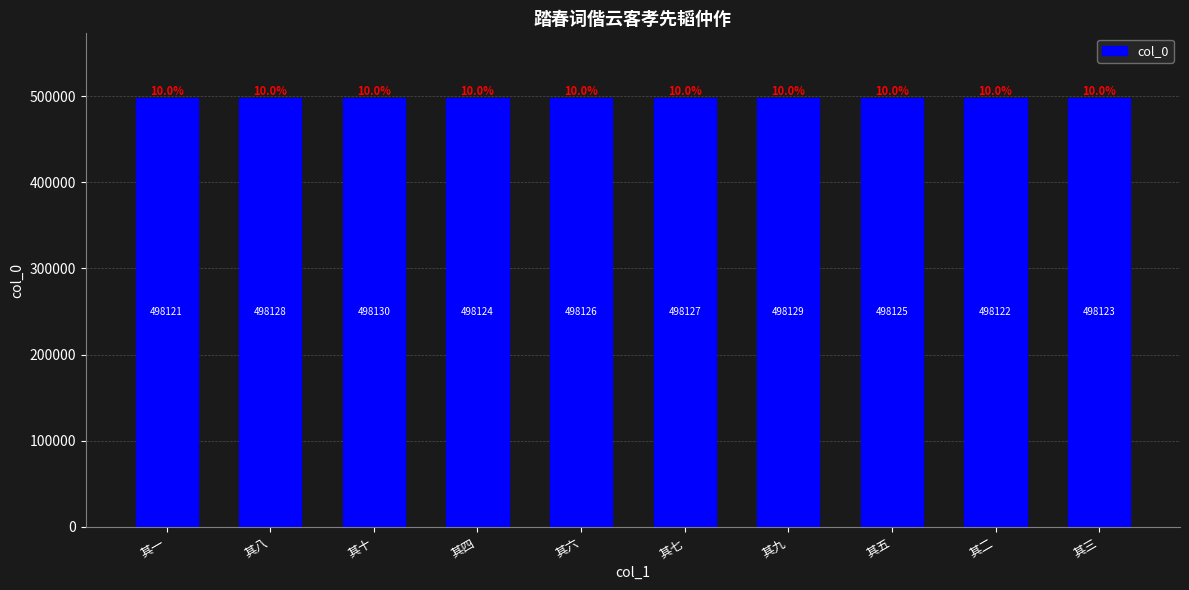

Reading left to right, extract all data points from this chart.

其一=498121	其八=498128	其十=498130	其四=498124	其六=498126	其七=498127	其九=498129	其五=498125	其二=498122	其三=498123